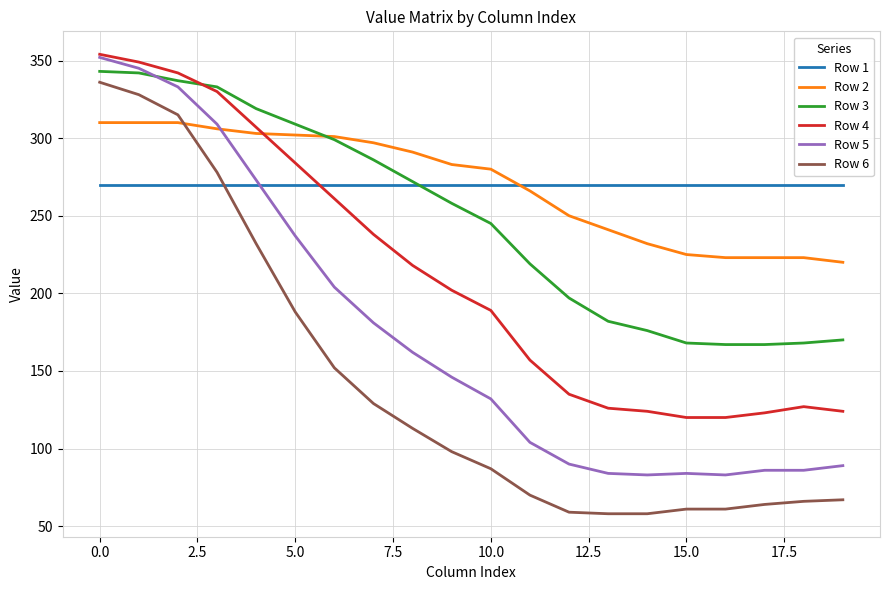

What is the lowest value of the Row 3 series?

167